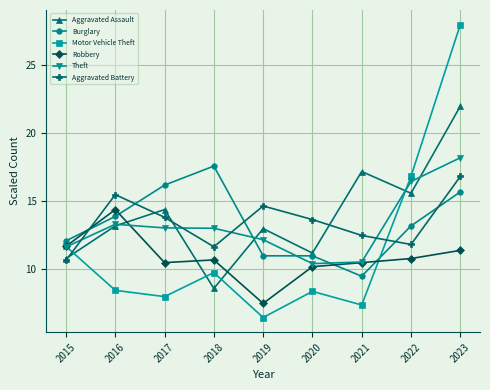

What is the average value of the Aggravated Assault series?

14.0